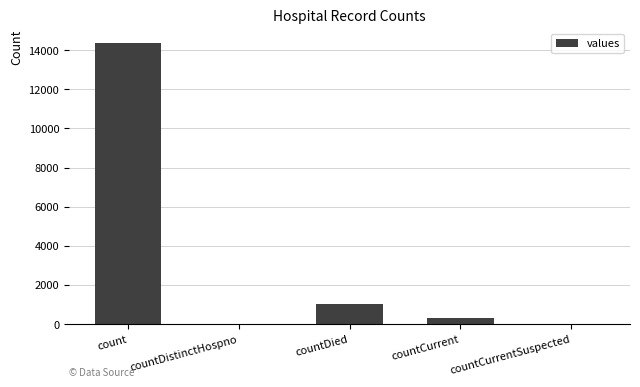

What is the sum of the values at countDistinctHospno and count?

14387